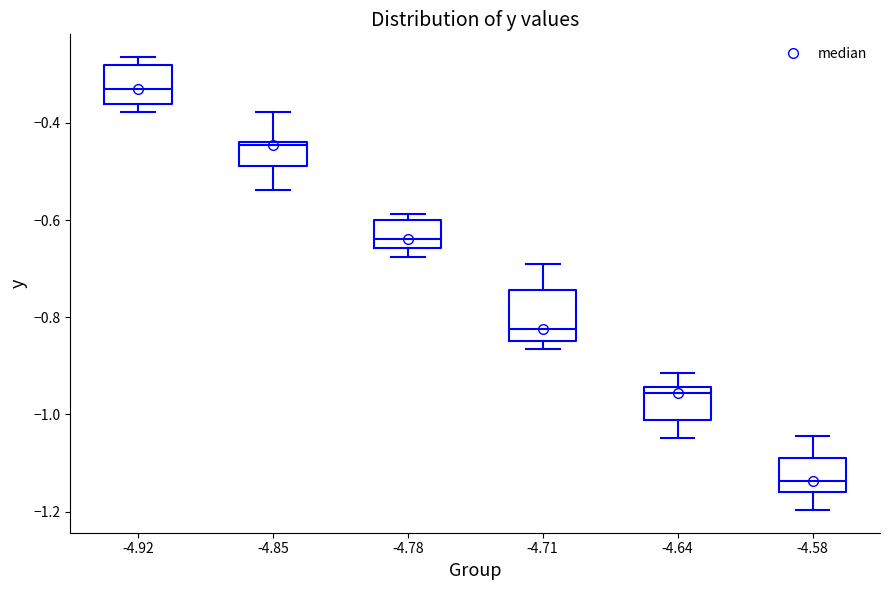

Which box is the tallest, from its lower edge to its upper edge?

-4.71